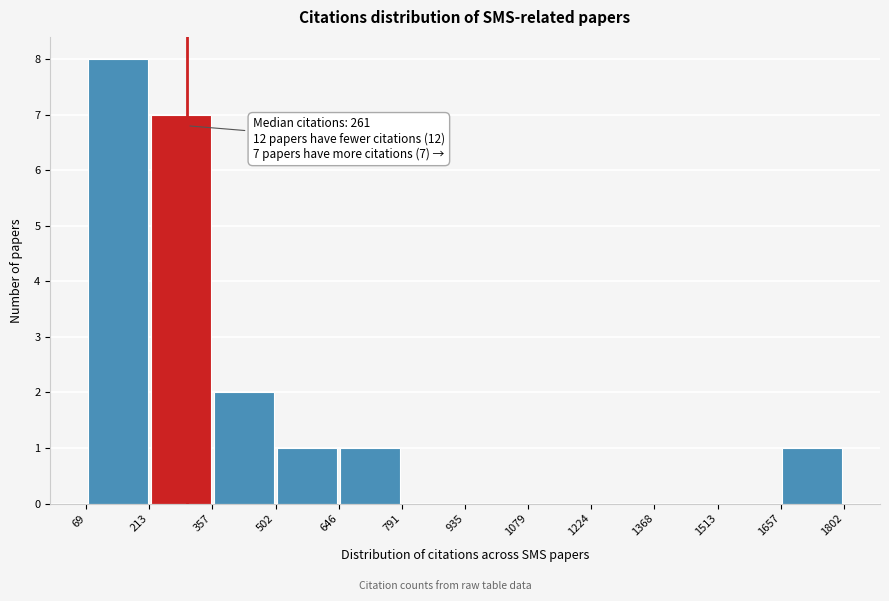

Over which range of the x-axis is the bar tallest?

69 to 213